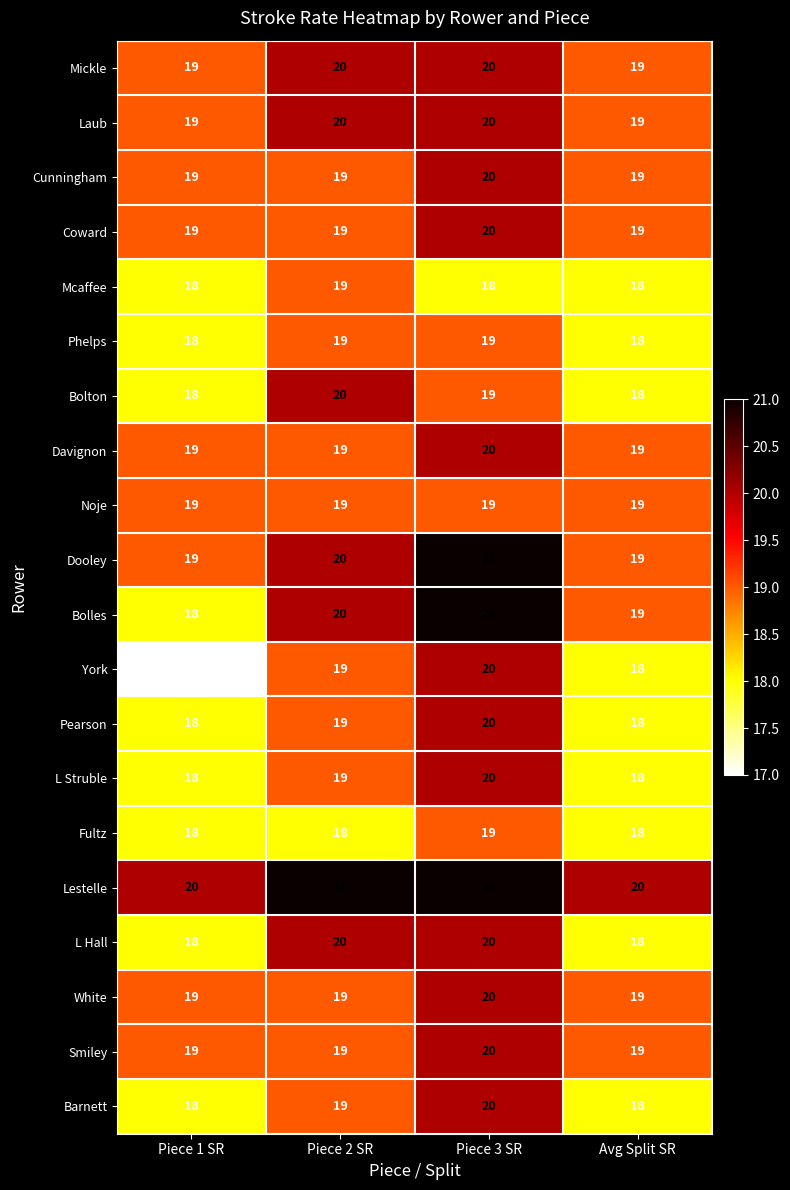

At which category is the sum across all series the highest?

Piece 3 SR